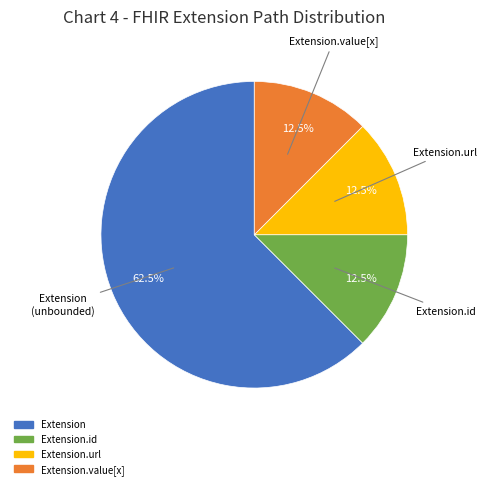

Does any single category account for the majority?

Yes